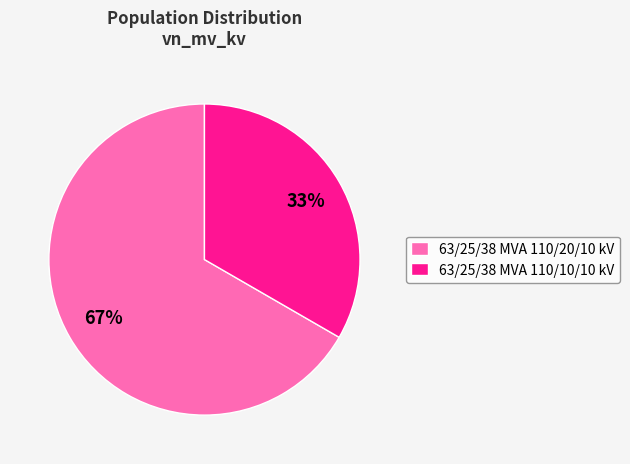

To the nearest percent, what is the combined percentage of 63/25/38 MVA 110/10/10 kV and 63/25/38 MVA 110/20/10 kV?

100%